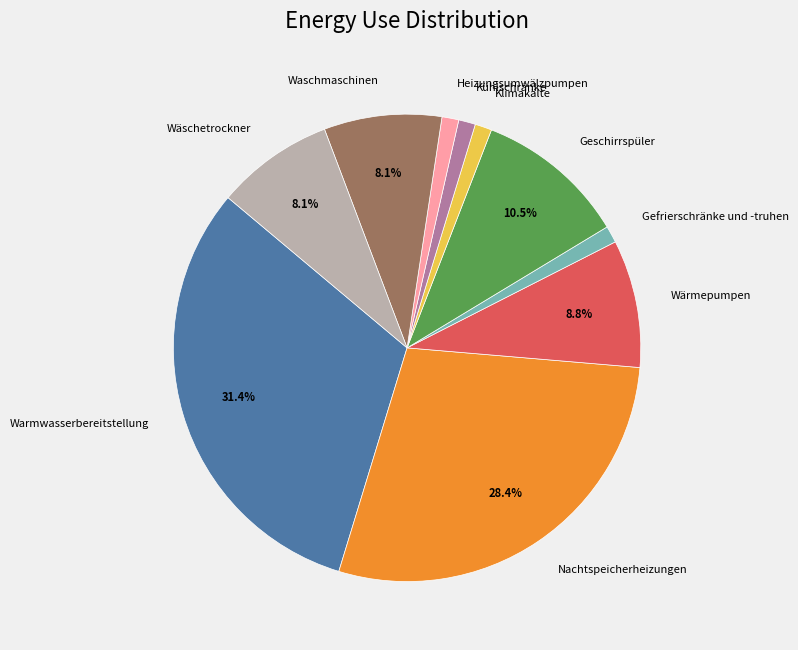

Which category has the biggest portion of the pie?

Warmwasserbereitstellung